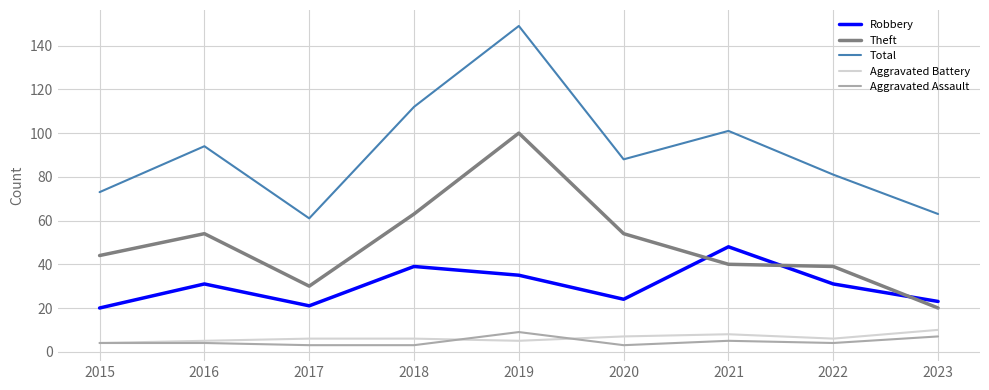

The value of Theft at 2022 is 39. True or false?

True